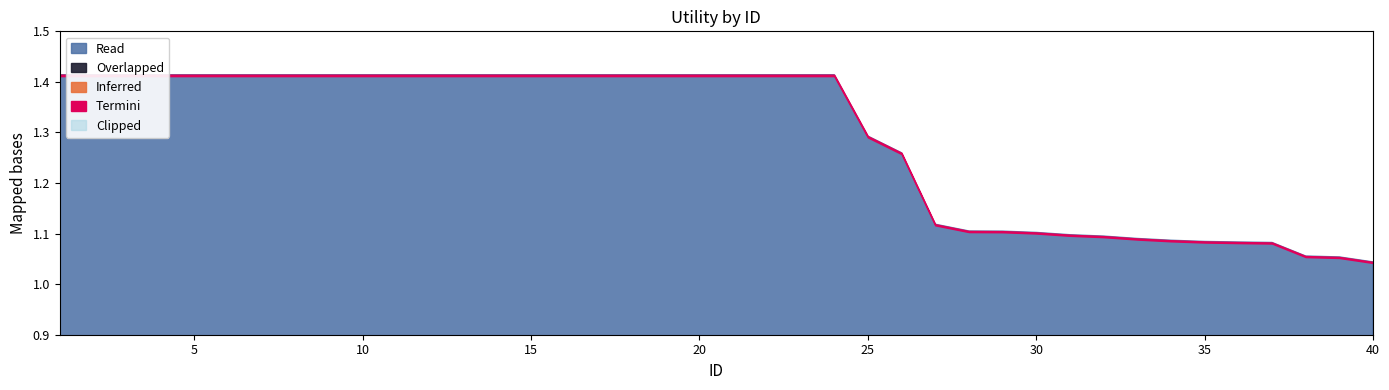

What is the value of the 13th point from the left?

1.4